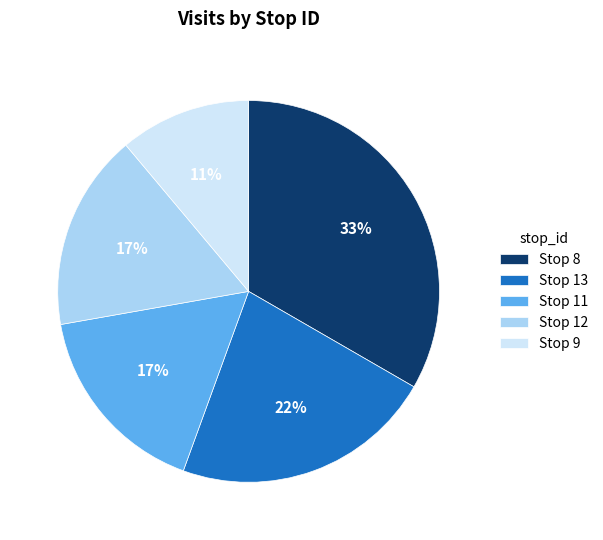

What percentage is the Stop 8 slice, to the nearest percent?

33%